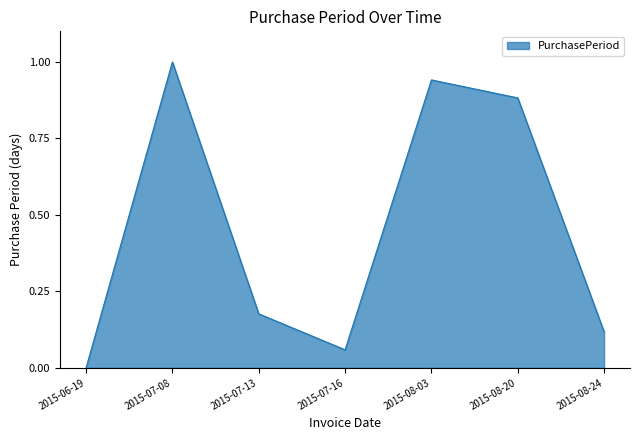

List the labels in order of value, smallest first.

2015-06-19, 2015-07-16, 2015-08-24, 2015-07-13, 2015-08-20, 2015-08-03, 2015-07-08